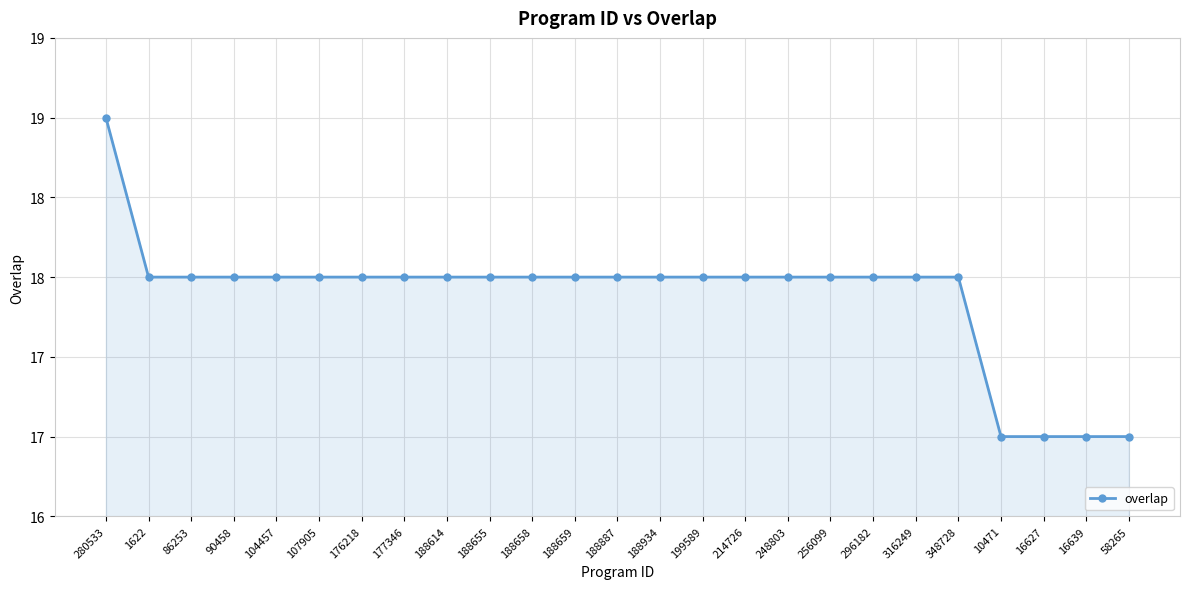

What is the value of the 7th point from the left?

18